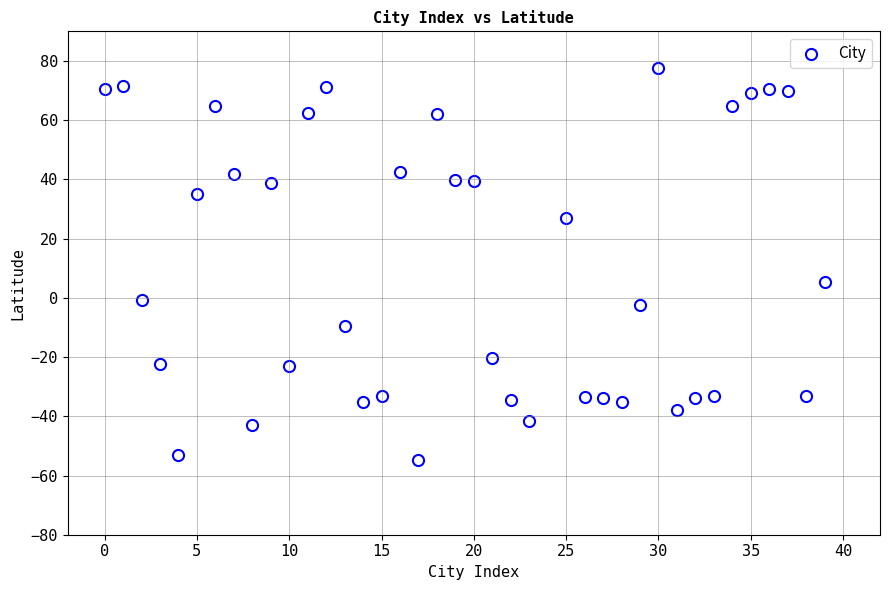

What Y value in the scatter plot is closest to 11?

5.3